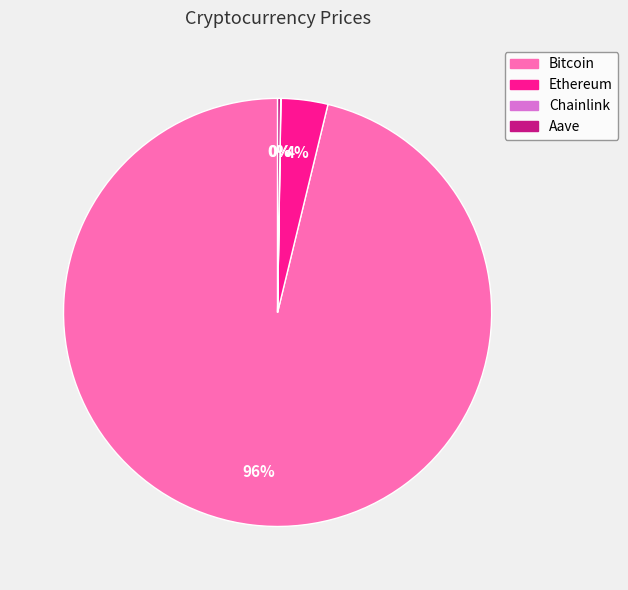

The Bitcoin slice represents 96% of the pie. True or false?

True